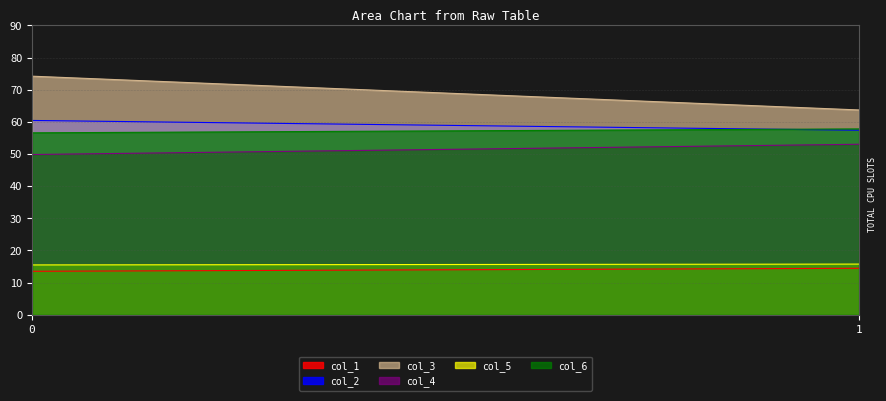

Which series has the largest total across all categories?

col_3